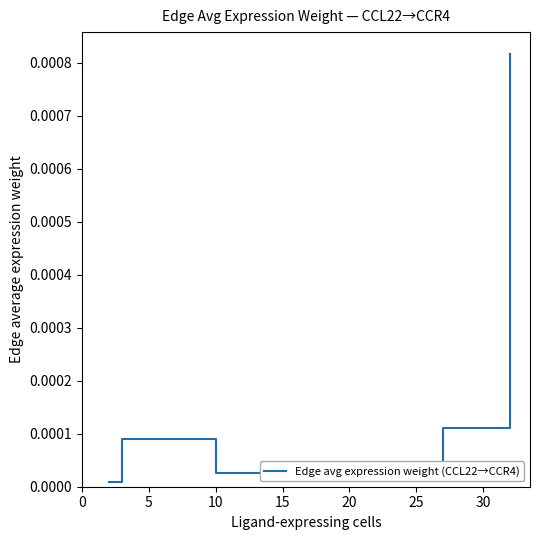

True or false: the data has more than 0 interior local peaks.

True